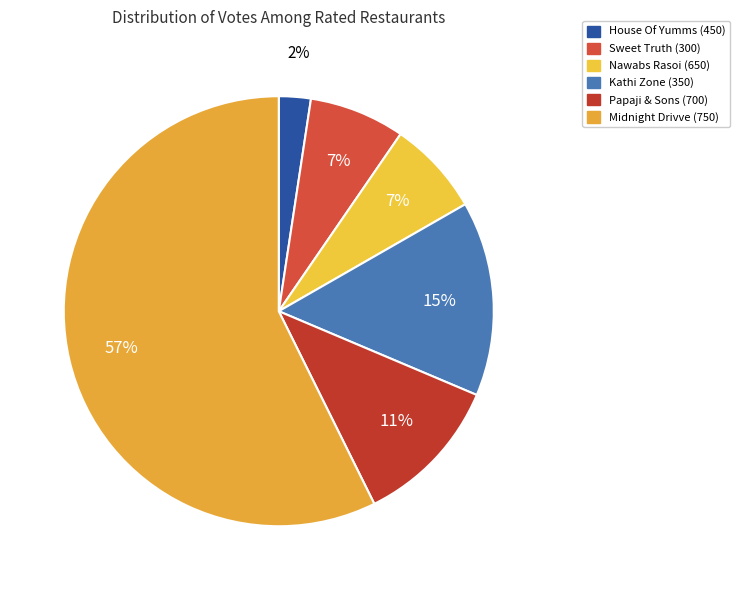

Is there a majority slice in this chart?

Yes